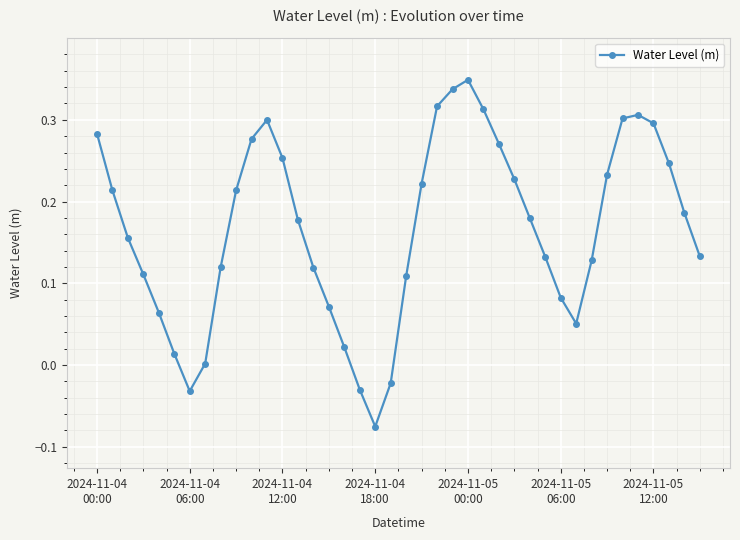

How many lines are shown in the chart?

1